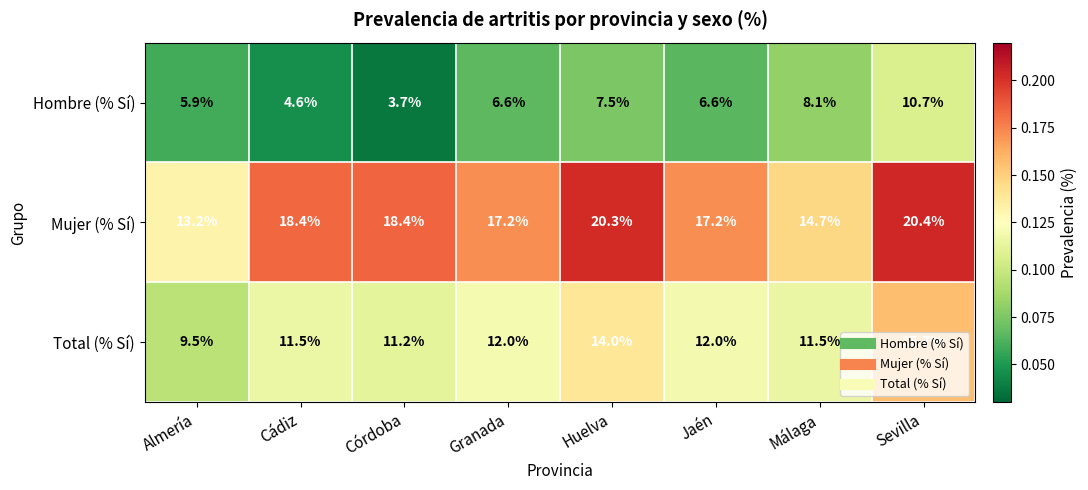

Which series has the largest range (max minus min)?

Mujer (% Sí)